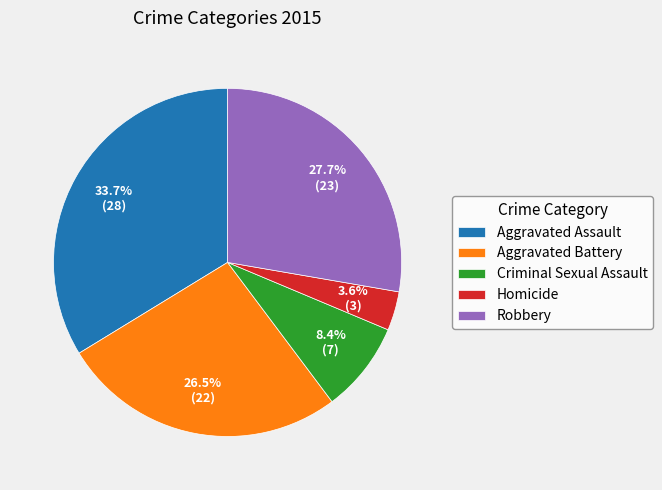

Is it true that Aggravated Assault is 21% of the pie?

False